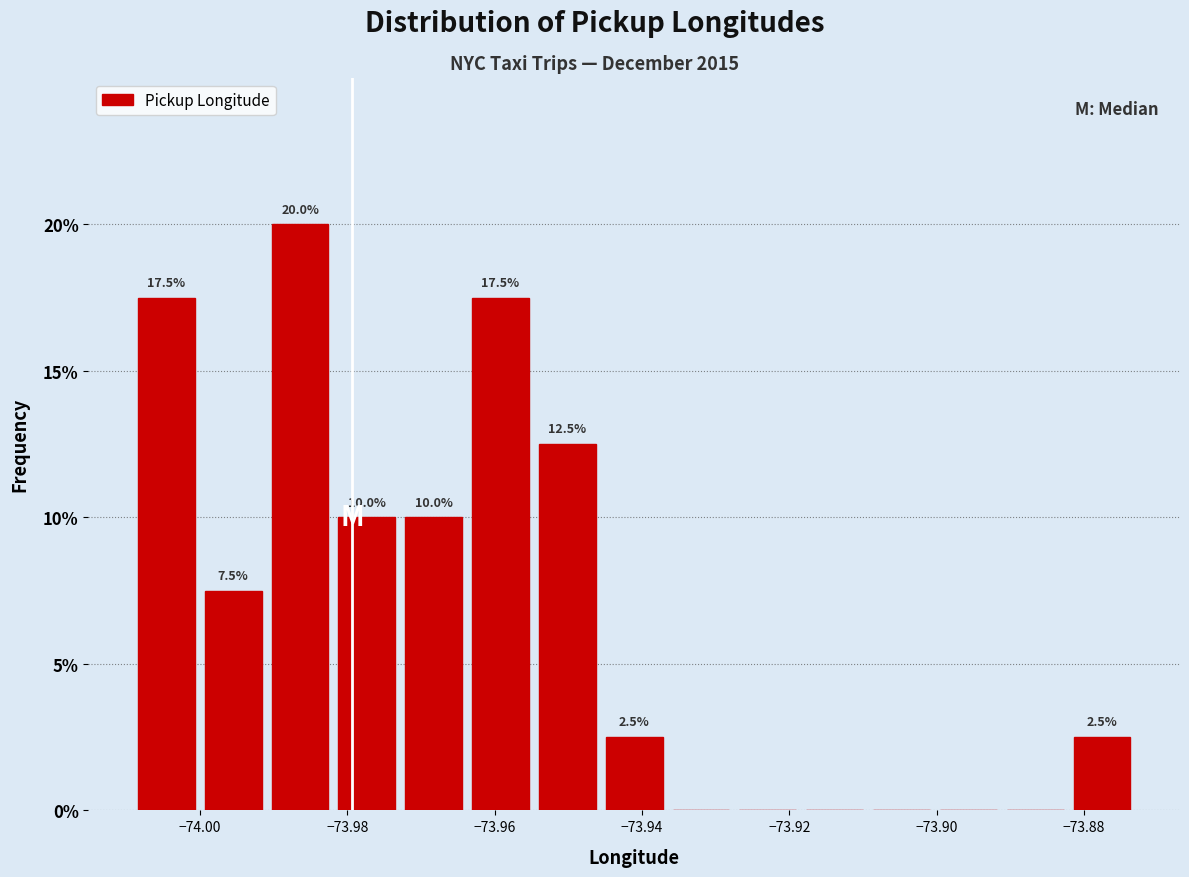

Over which range of the x-axis is the bar tallest?

-73.990 to -73.982